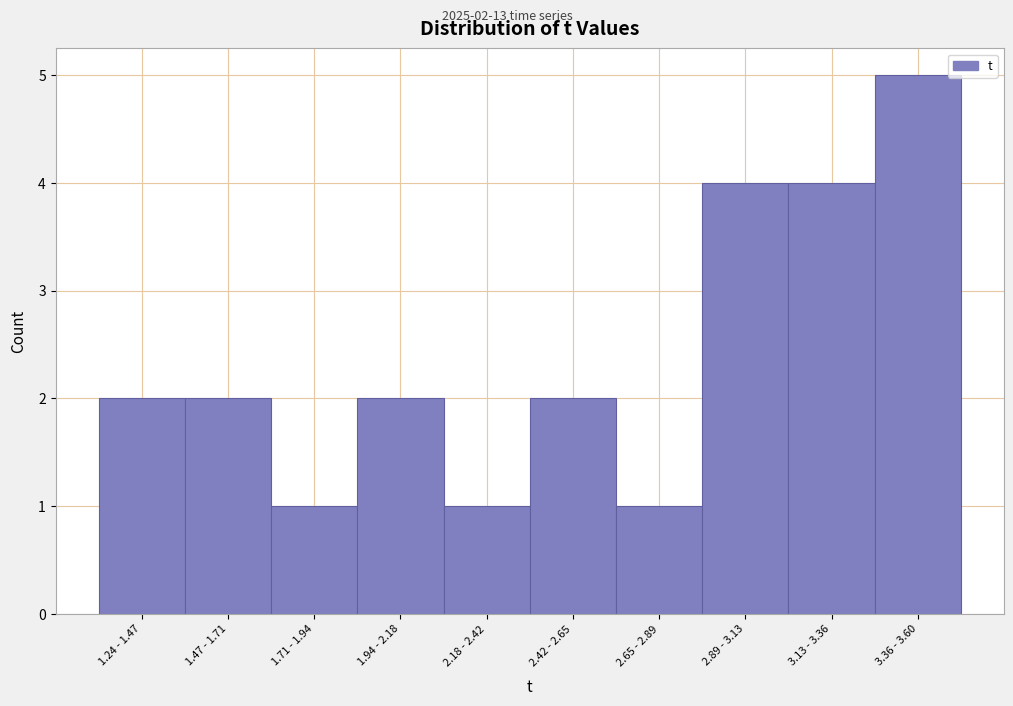

Reading left to right, what are all the values shown in this chart?

1.24 - 1.47=2	1.47 - 1.71=2	1.71 - 1.94=1	1.94 - 2.18=2	2.18 - 2.42=1	2.42 - 2.65=2	2.65 - 2.89=1	2.89 - 3.13=4	3.13 - 3.36=4	3.36 - 3.60=5